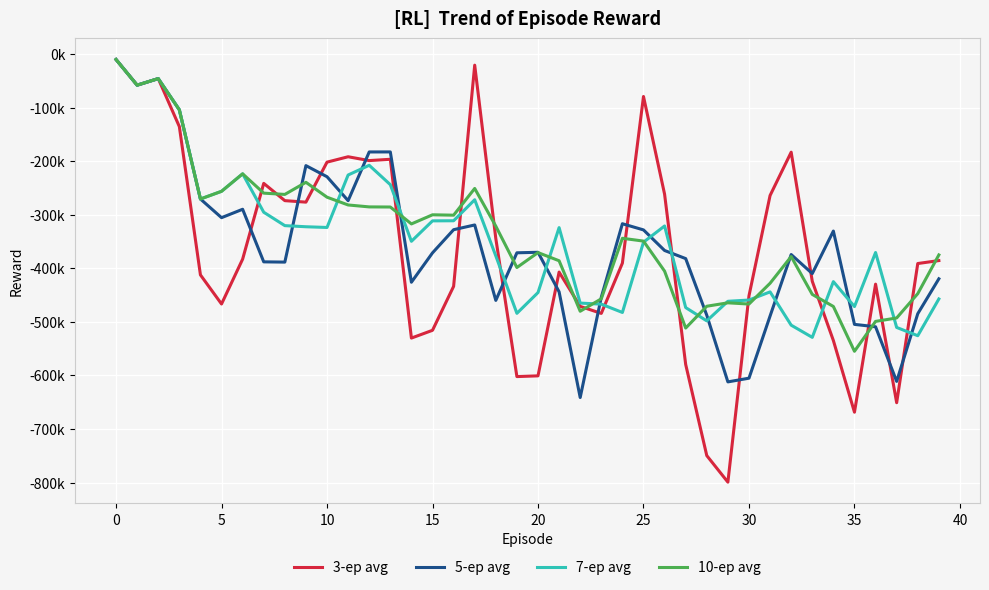

Does the chart display data point markers on the line(s)?

No